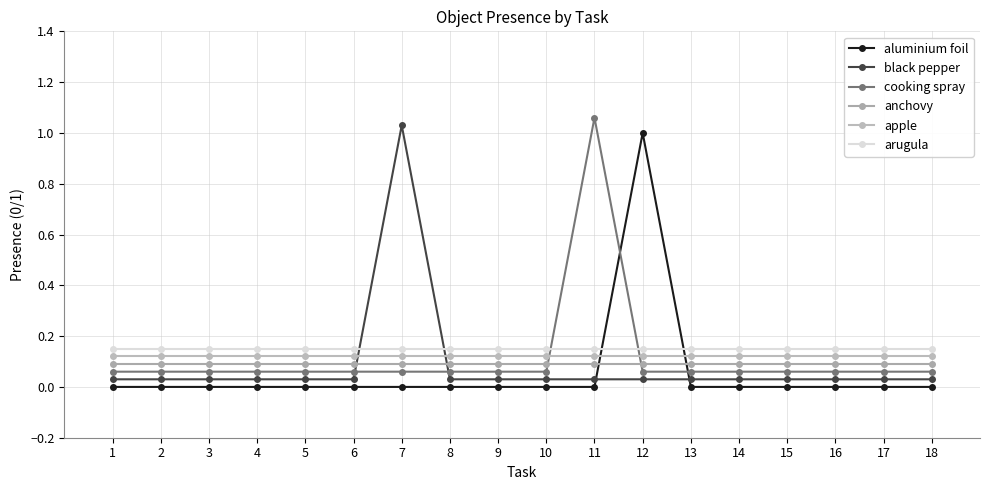

How many data points does each series have?

18